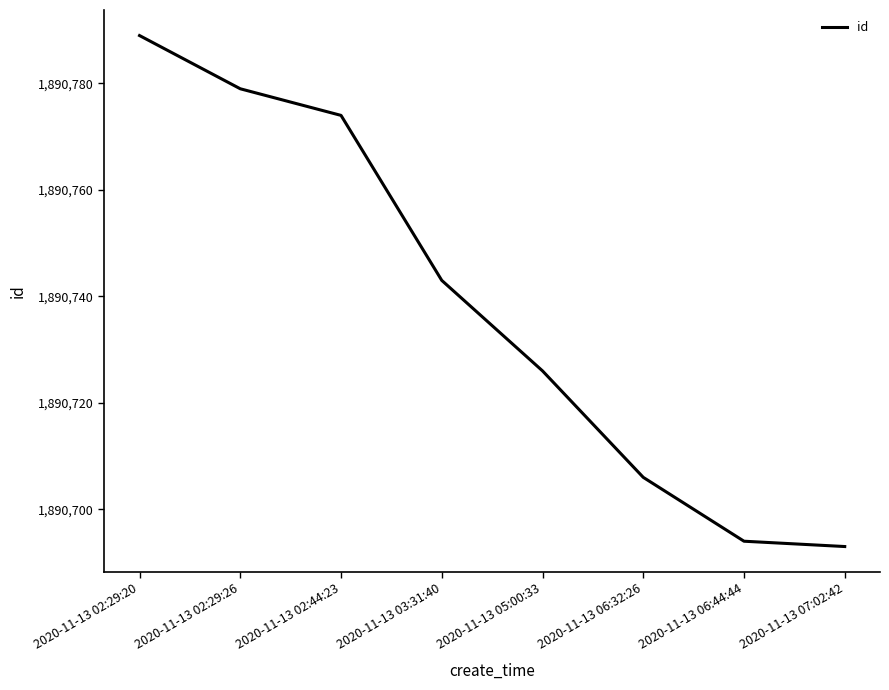

Where is the data nearest to the value 1890741?

2020-11-13 03:31:40